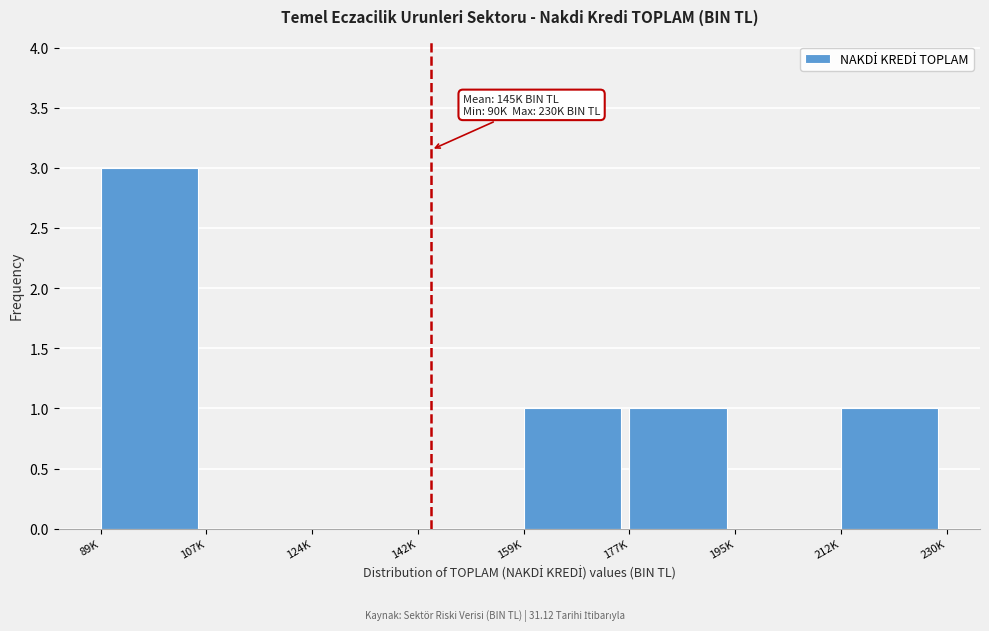

Reading left to right, list all the values displayed in this chart.

89K=3	107K=0	124K=0	142K=0	159K=1	177K=1	195K=0	212K=1